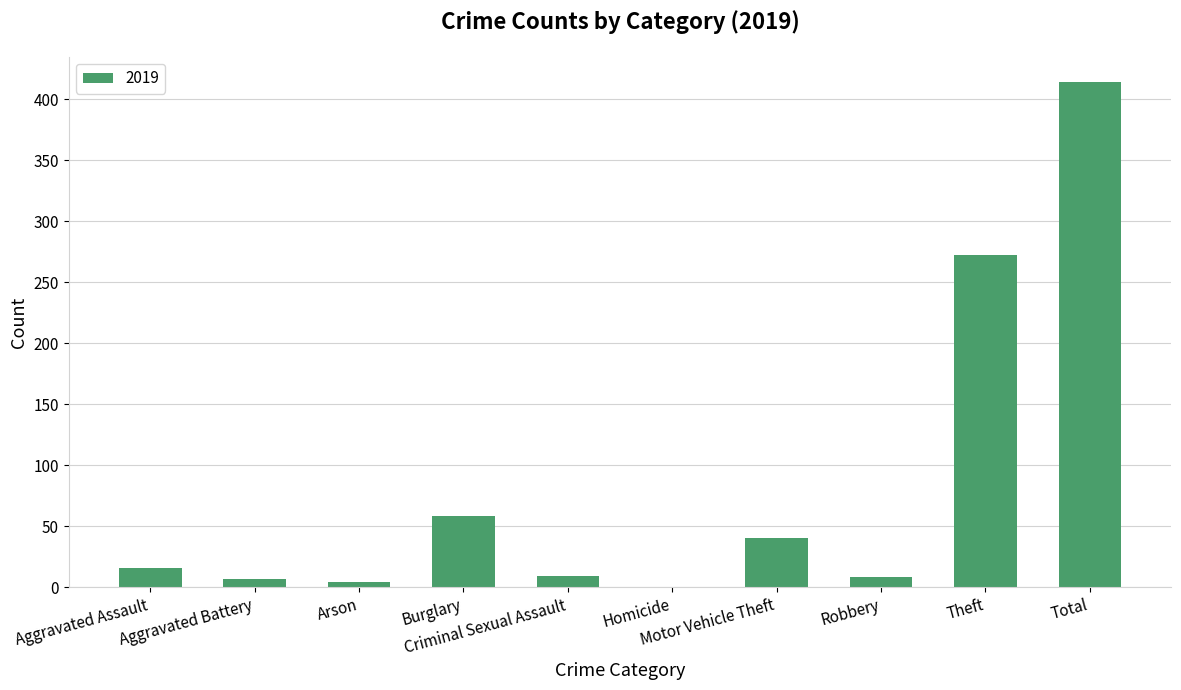

What is the average value?

83